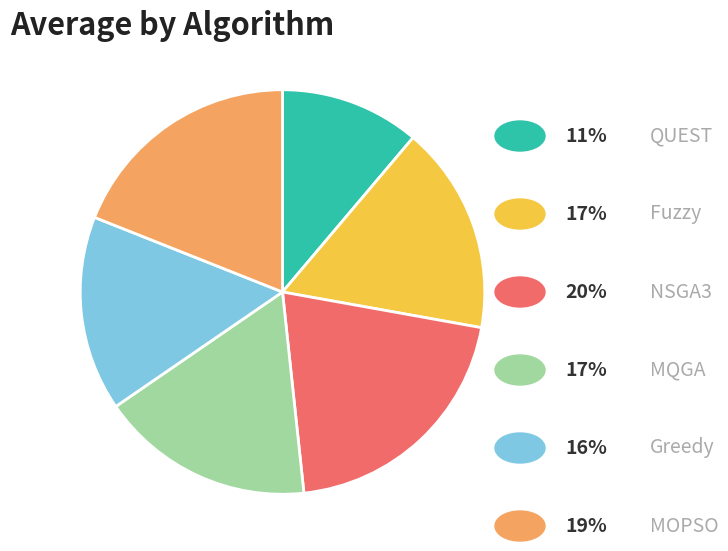

Is there a majority slice in this chart?

No